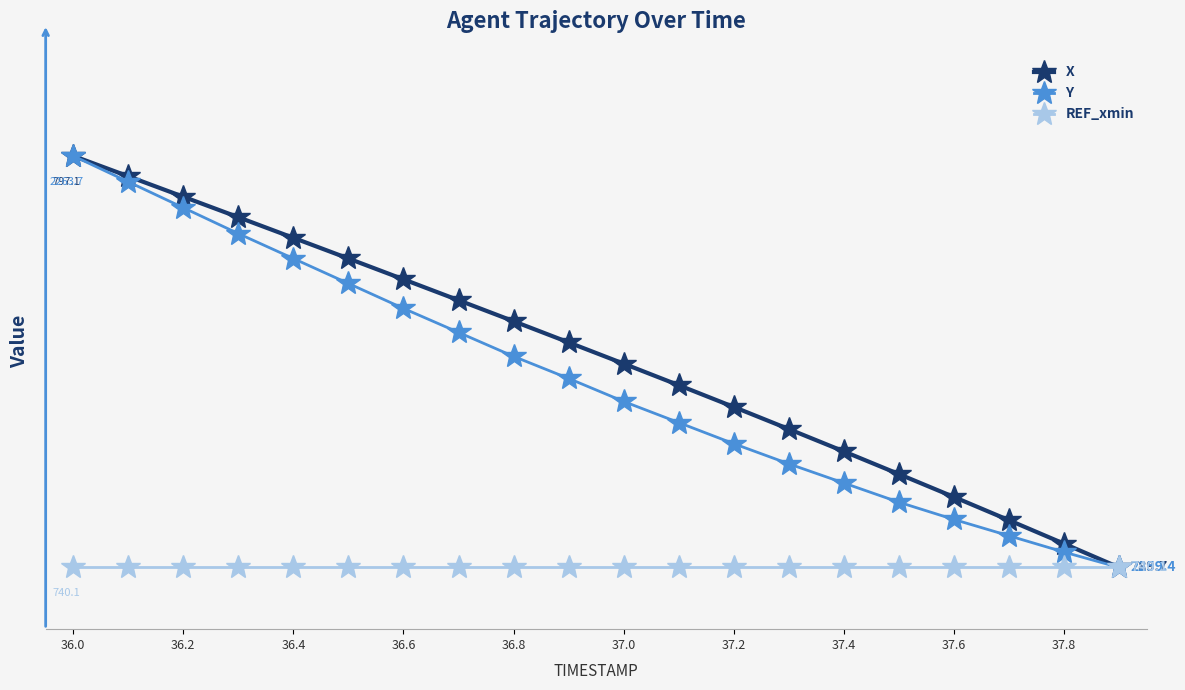

Is this an area chart (filled region under the line)?

No